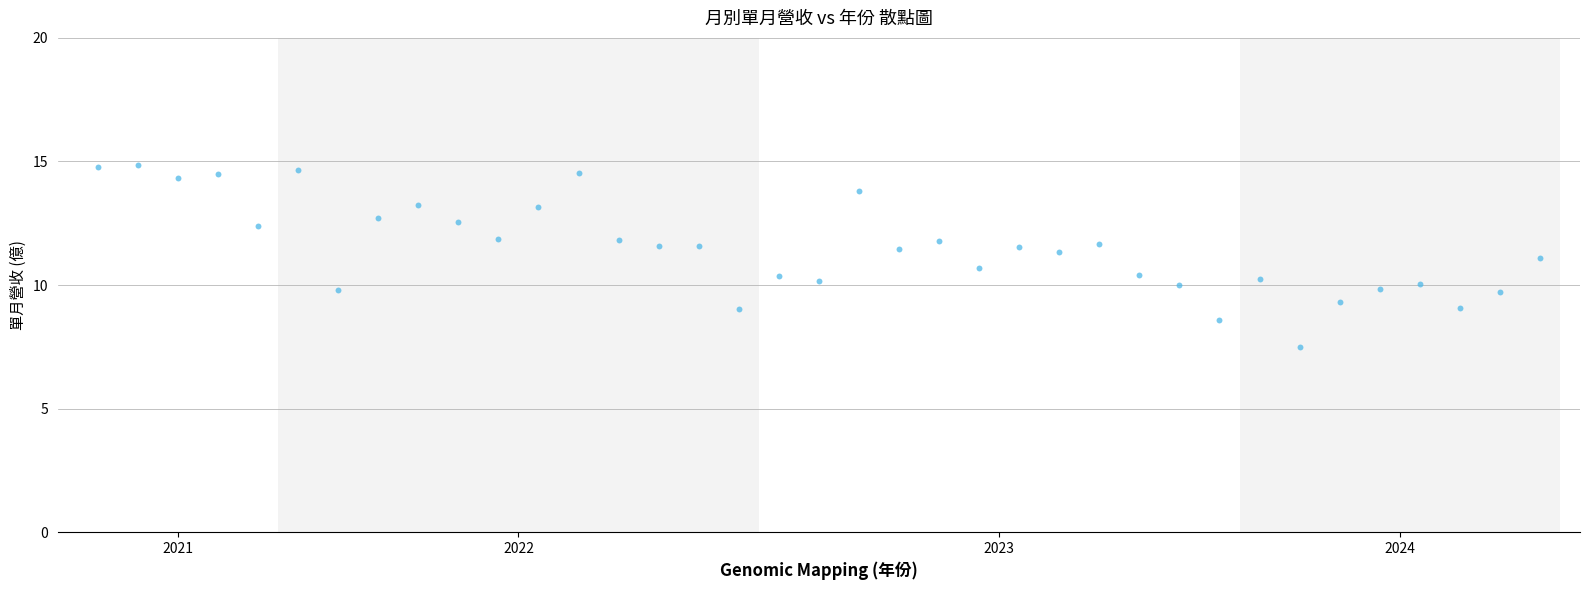

What is the range of Y values (max minus min)?

7.4